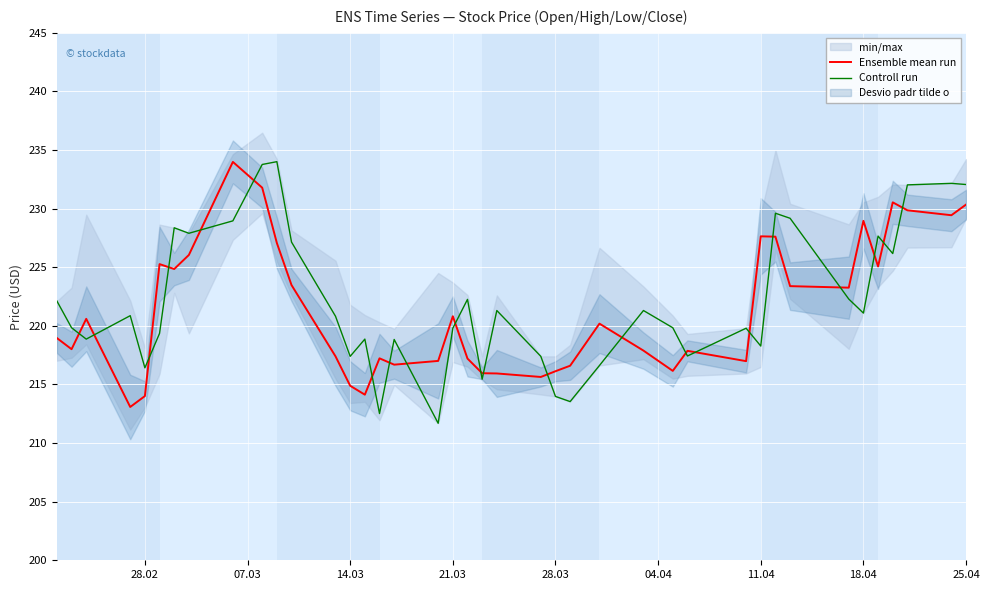

What is the minimum value for Ensemble mean run?

213.1